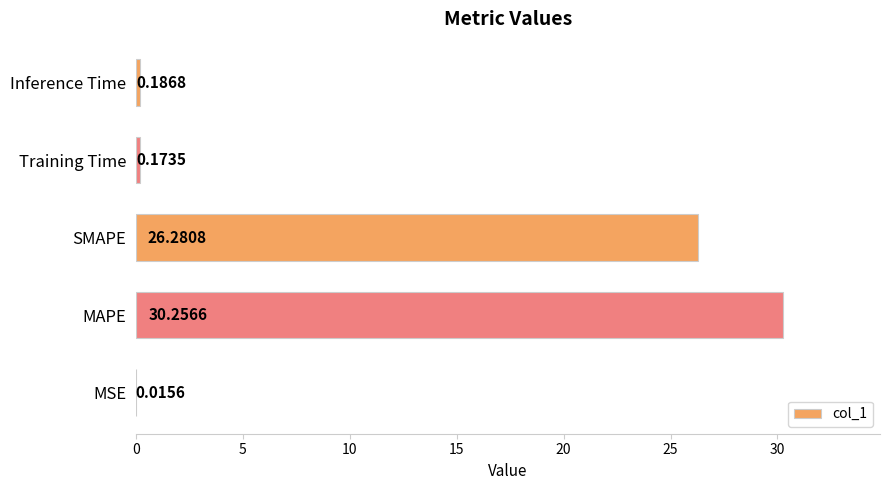

What is the sum of all values?

56.9